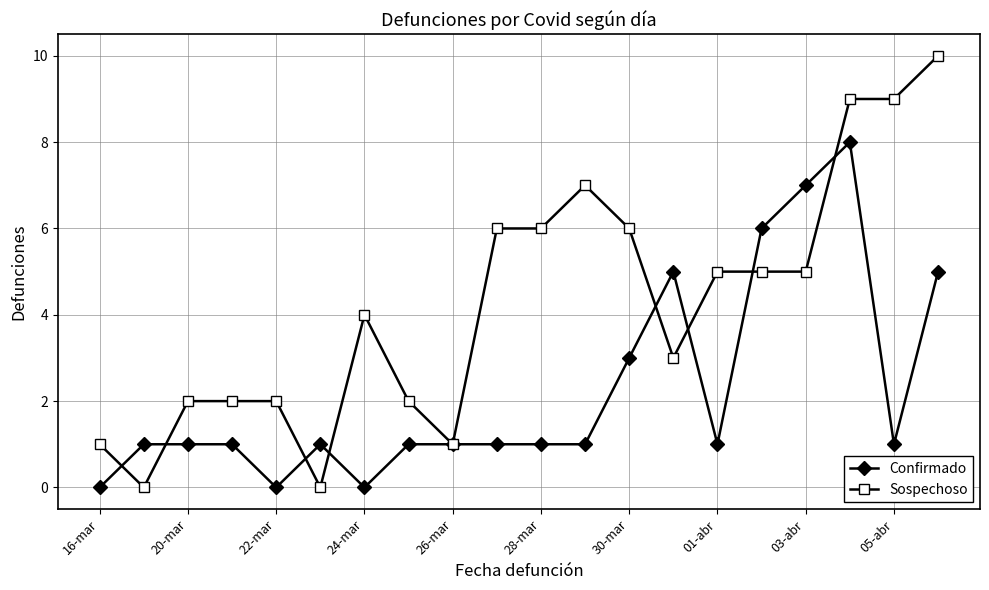

What is the greatest value displayed?

10